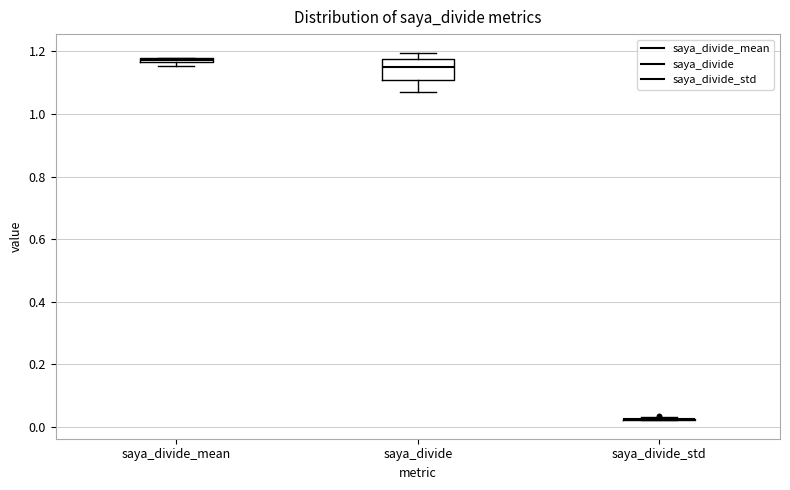

Which box is the tallest, from its lower edge to its upper edge?

saya_divide